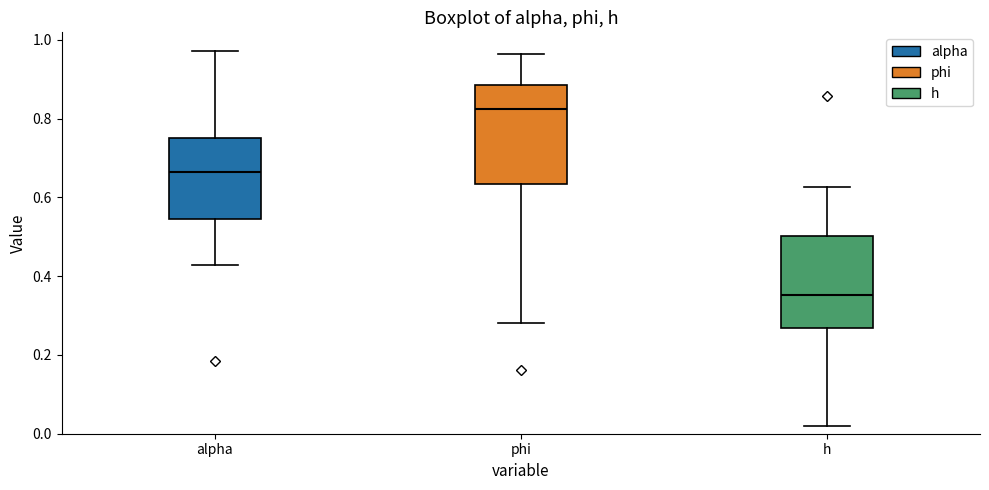

Which box's median line is the lowest?

h